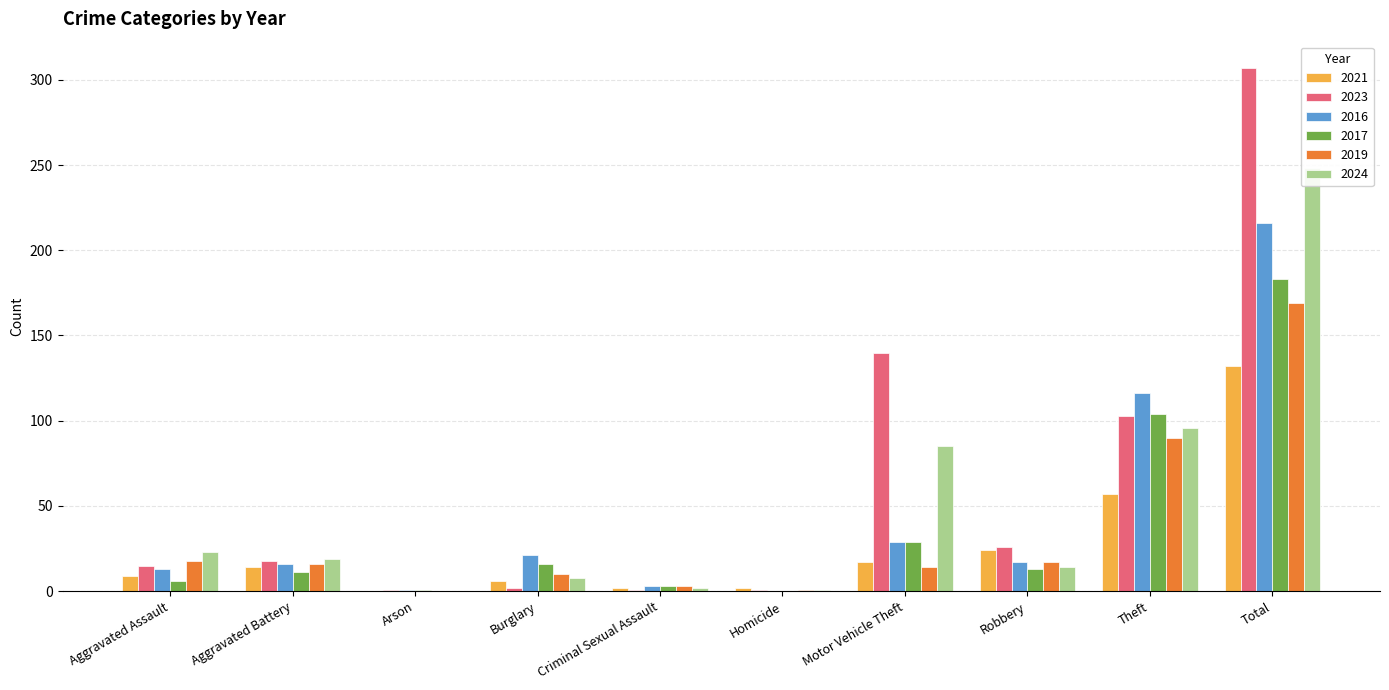

Which series has the widest spread of values?

2023